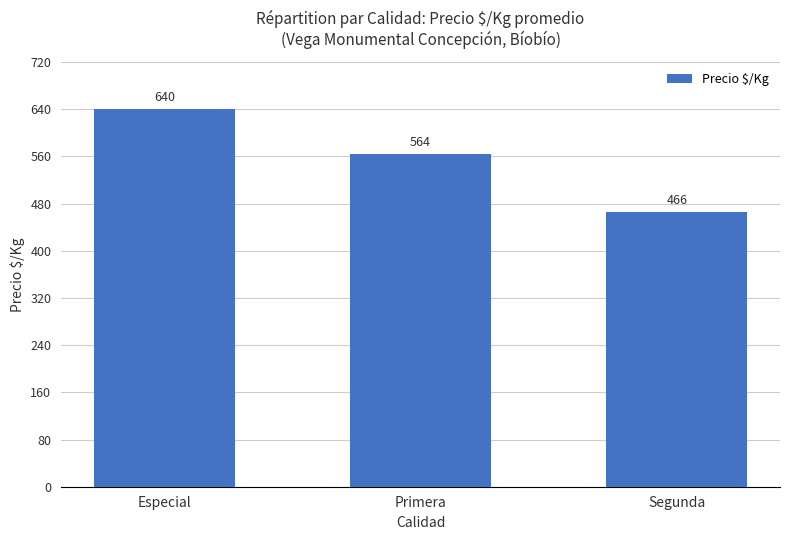

Reading right to left, list all the values displayed in this chart.

Segunda=466	Primera=564	Especial=640